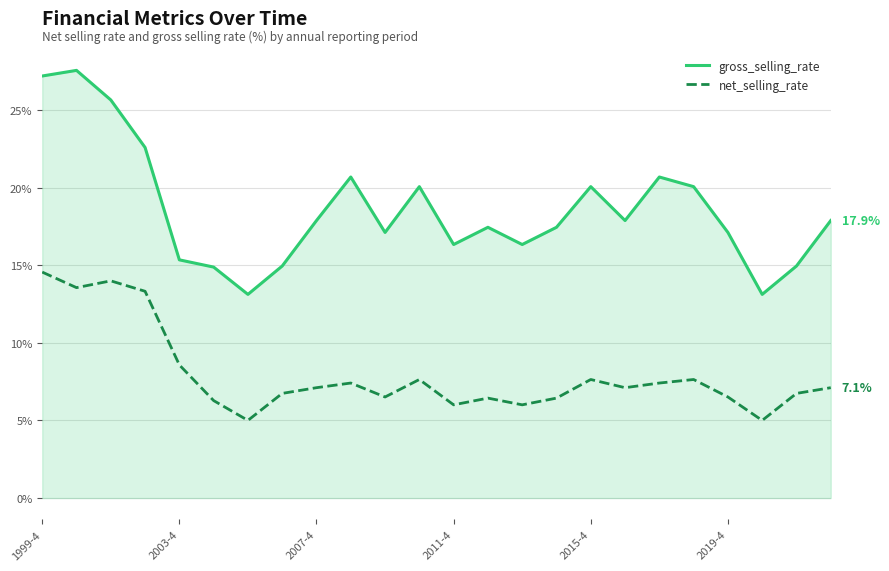

How many lines are shown in the chart?

2